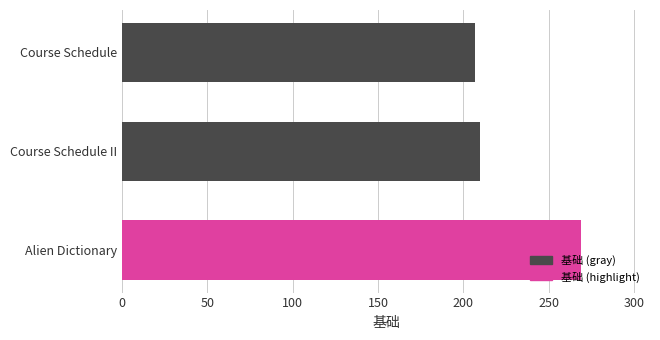

How many series are shown in this chart?

1